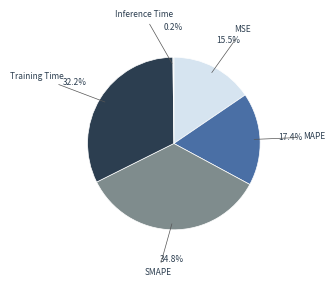

To the nearest percent, what is the difference between the largest and smallest slice percentages?

35%